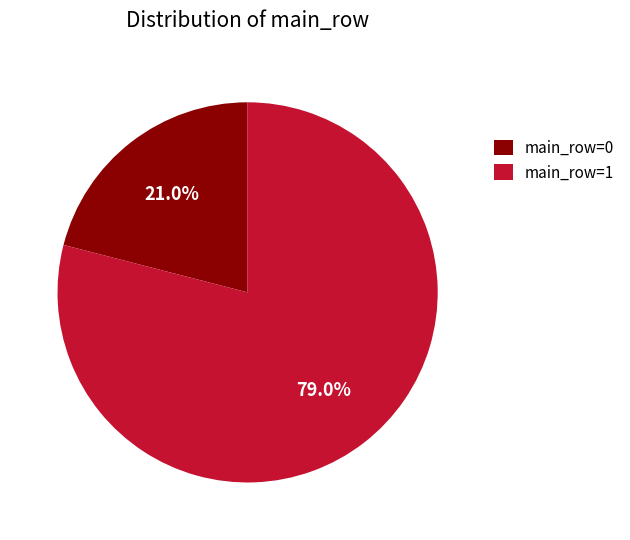

How many segments does this pie chart have?

2